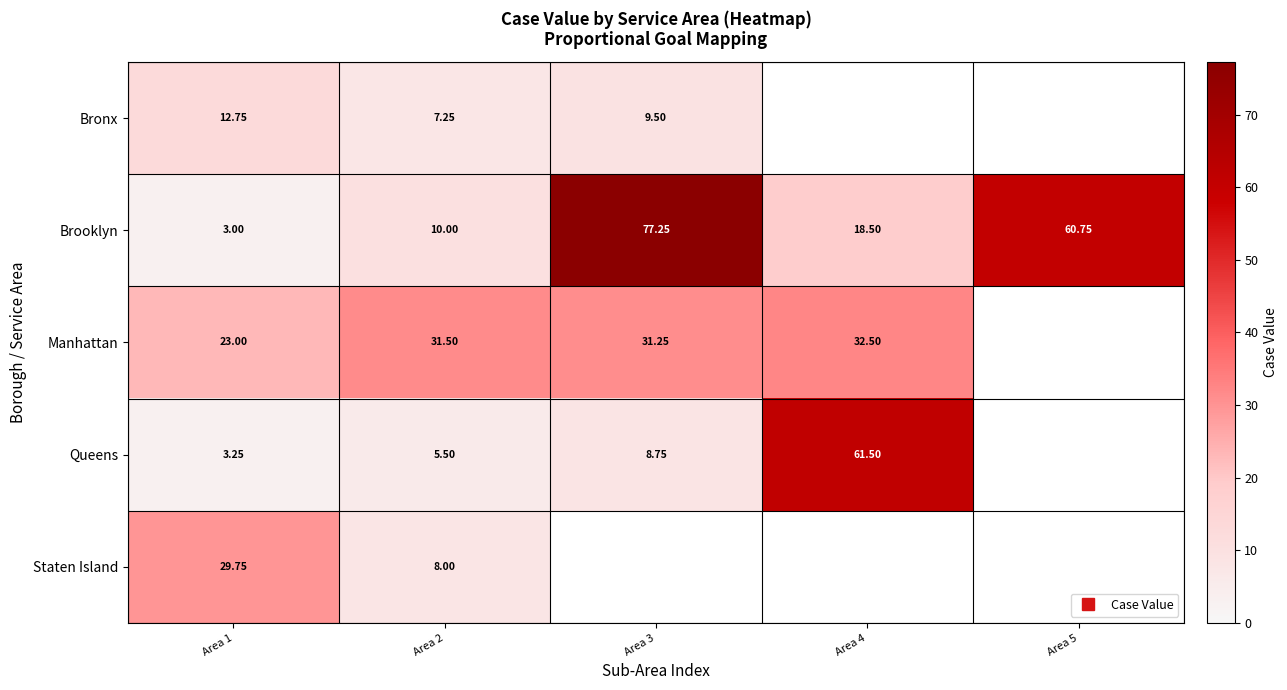

How many values in the Manhattan series are below 31?

1